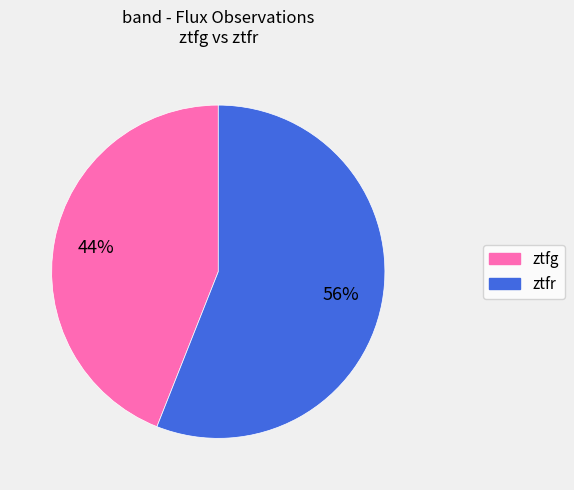

What is the ratio of the value at ztfg to the value at ztfr?

0.8